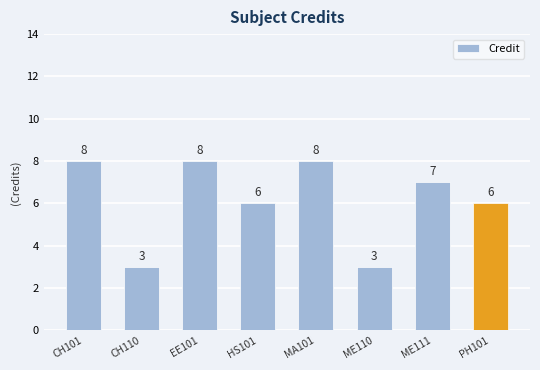

True or false: the data shows 8 at EE101.

True